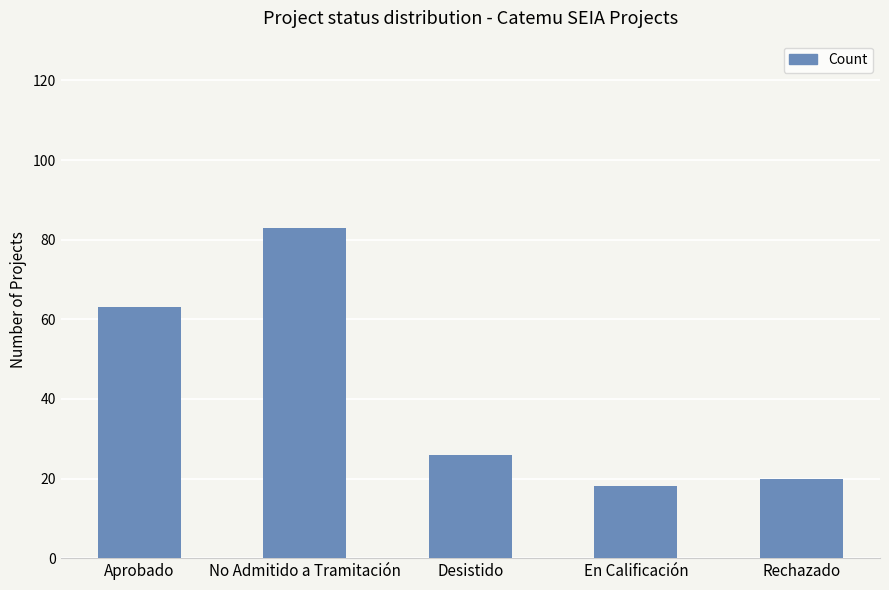

Between Rechazado and En Calificación, which is larger?

Rechazado